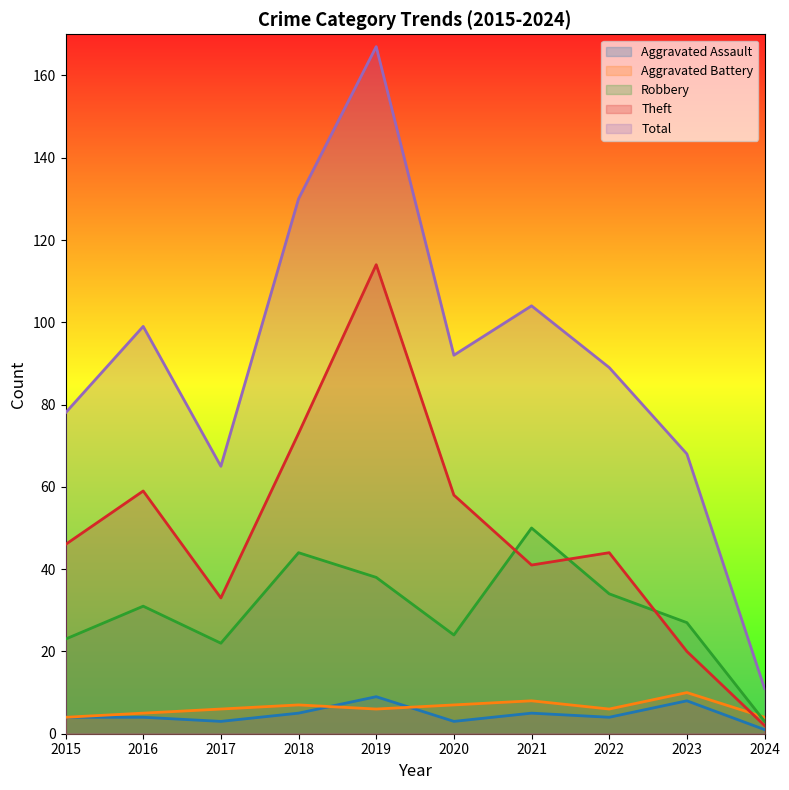

Between 2018 and 2022, which is larger?

2018